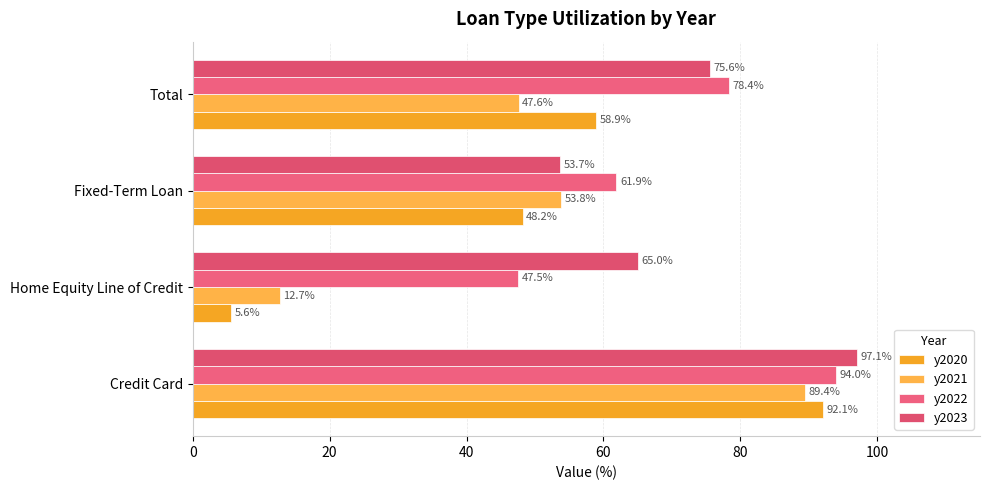

At how many categories does at least one series exceed 51?

4